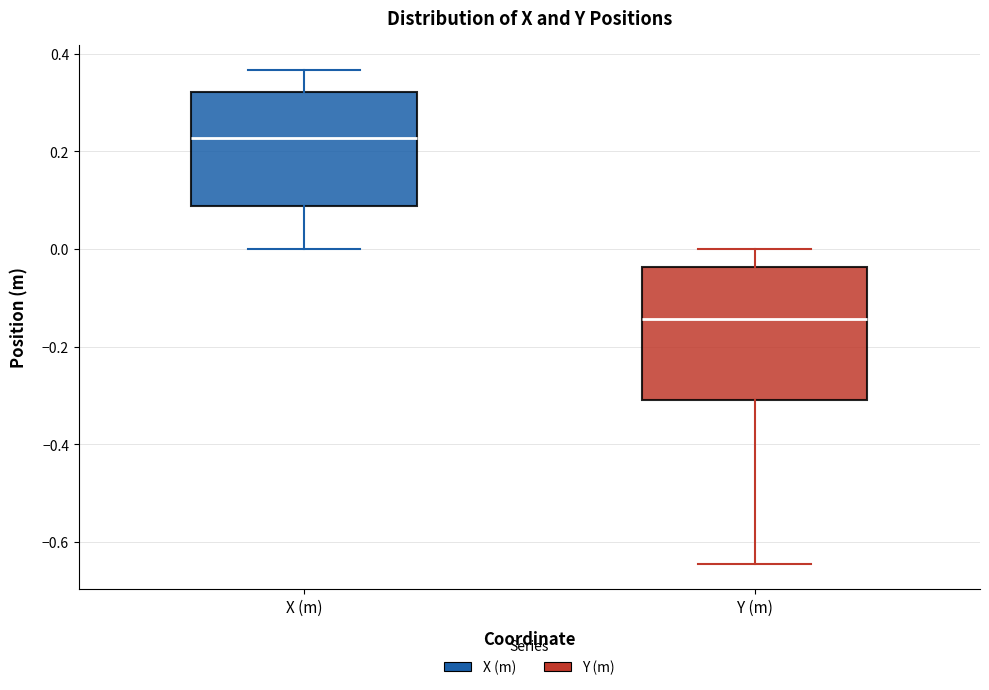

Which box has the highest median line?

X (m)